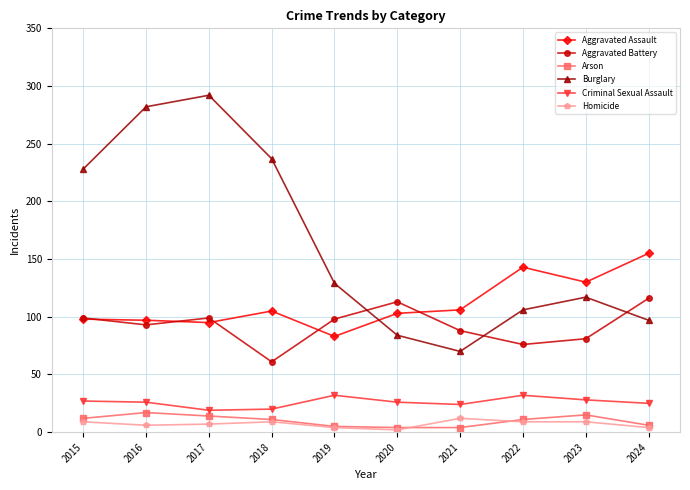

At which label does Aggravated Assault reach its minimum?

2019